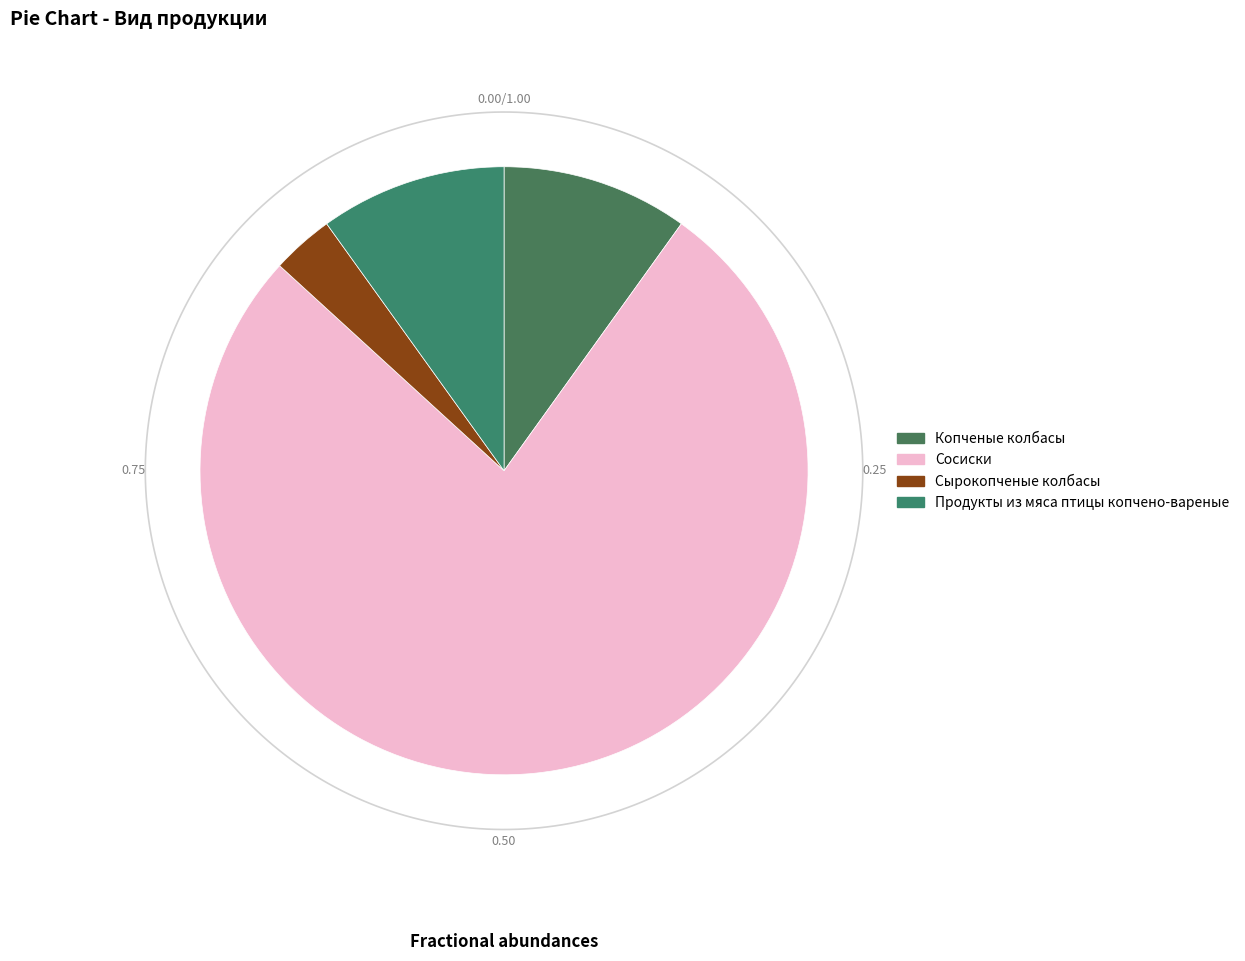

Count the number of slices in the pie.

4